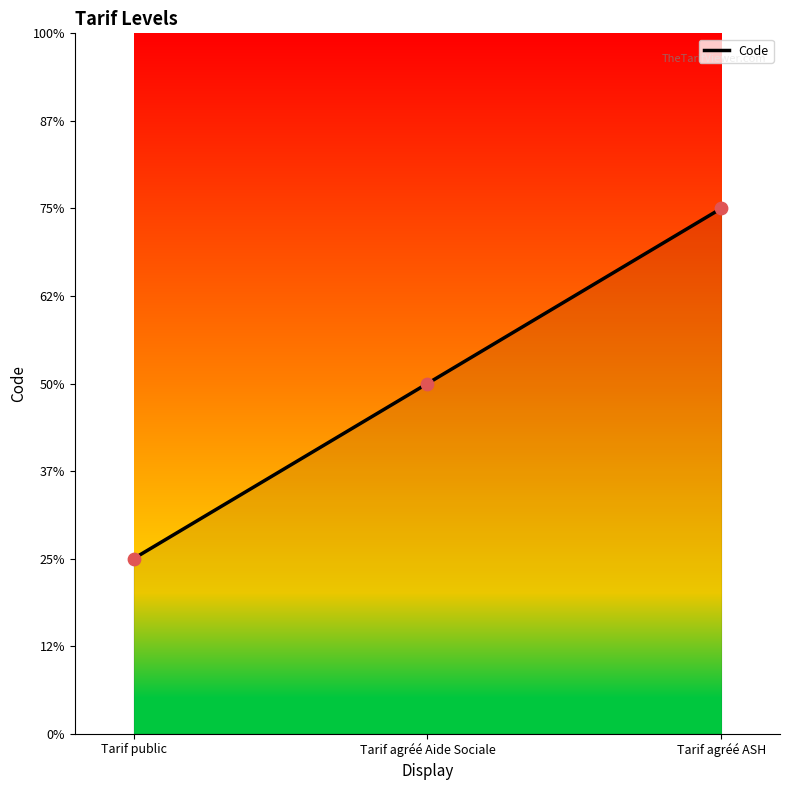

Which has a higher value, Tarif public or Tarif agréé ASH?

Tarif agréé ASH